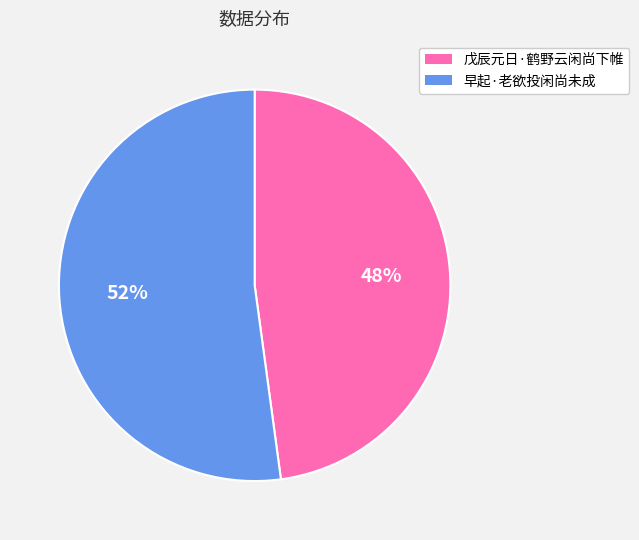

To the nearest percent, what is the difference between the 早起·老欲投闲尚未成 and 戊辰元日·鹤野云闲尚下帷 slice percentages?

4%